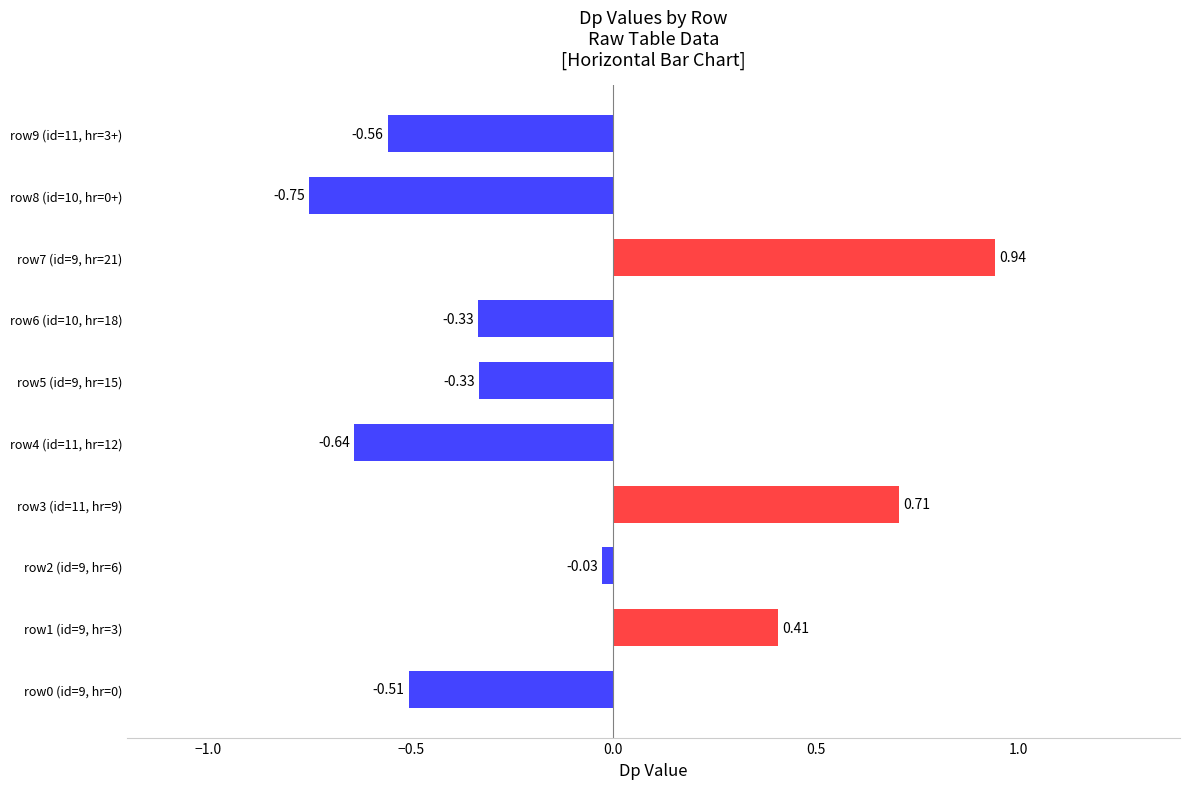

What is the change in value from row0 (id=9, hr=0) to row7 (id=9, hr=21)?

+1.4